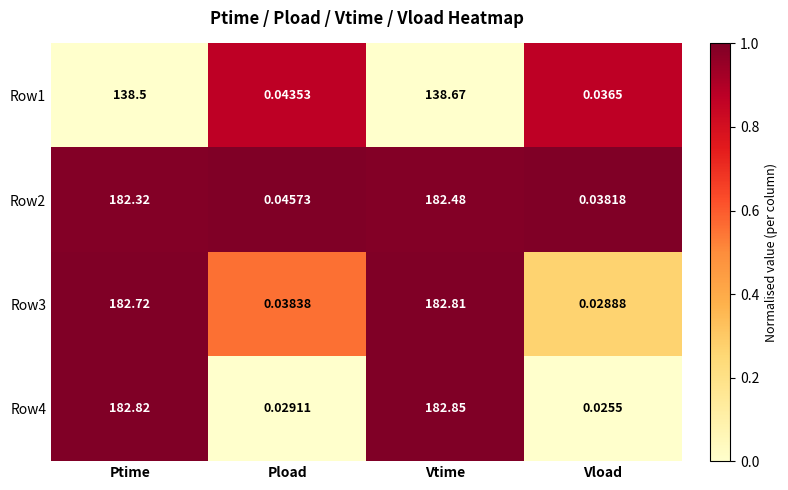

At which label does Row1 reach its peak?

Vtime